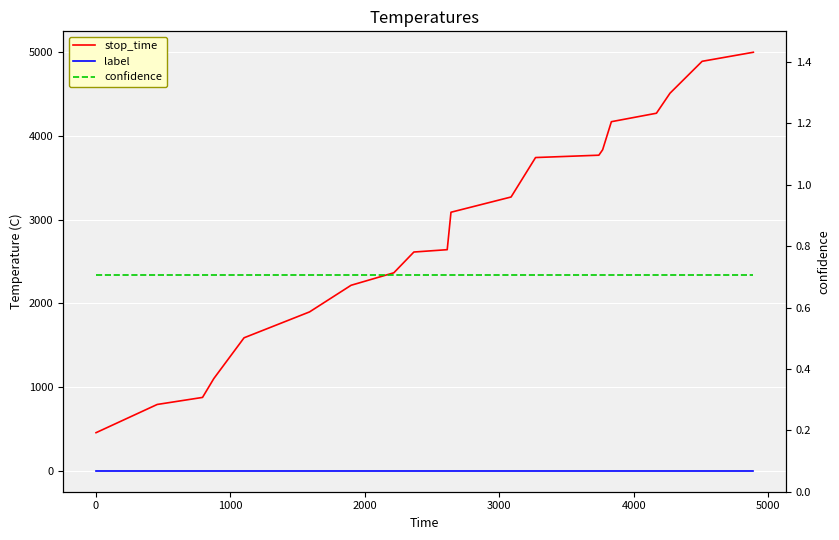

True or false: stop_time has a value of 1326.9 at 1000.

False